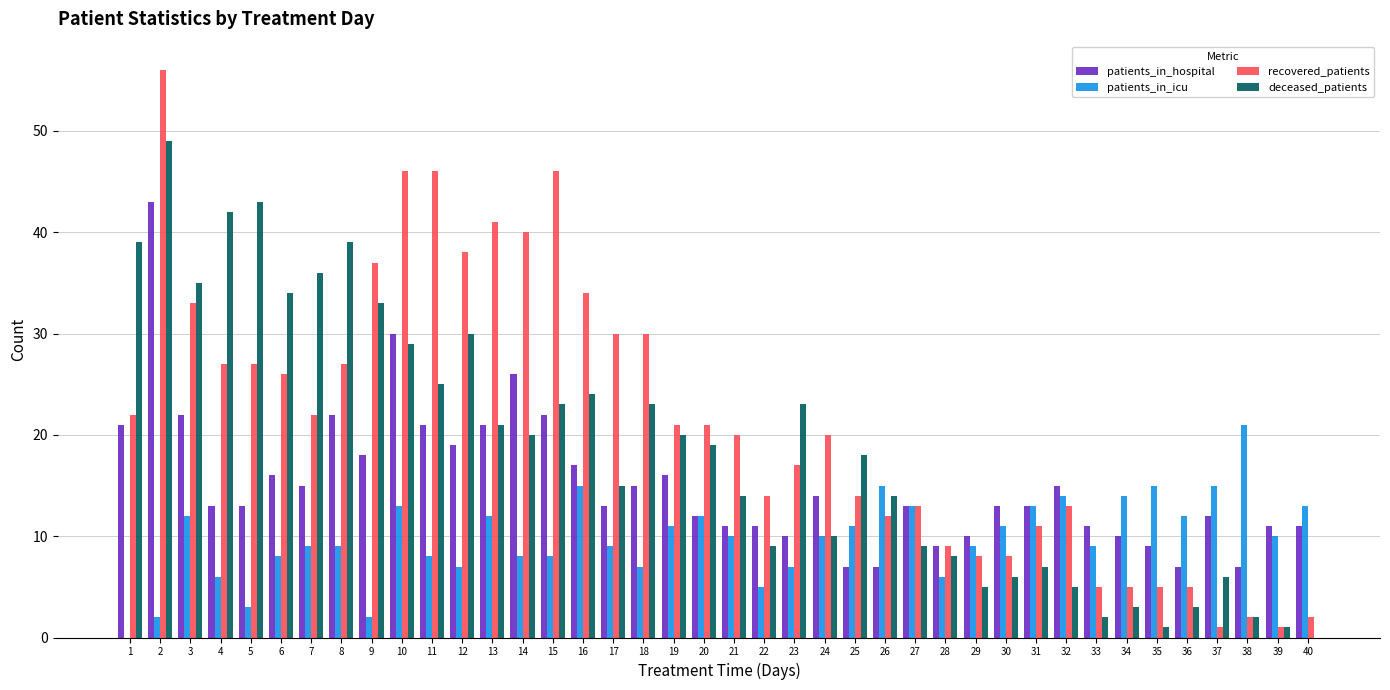

Reading right to left, what are all the values shown in this chart?

patients_in_hospital: 40=11	39=11	38=7	37=12	36=7	35=9	34=10	33=11	32=15	31=13	30=13	29=10	28=9	27=13	26=7	25=7	24=14	23=10	22=11	21=11	20=12	19=16	18=15	17=13	16=17	15=22	14=26	13=21	12=19	11=21	10=30	9=18	8=22	7=15	6=16	5=13	4=13	3=22	2=43	1=21
patients_in_icu: 40=13	39=10	38=21	37=15	36=12	35=15	34=14	33=9	32=14	31=13	30=11	29=9	28=6	27=13	26=15	25=11	24=10	23=7	22=5	21=10	20=12	19=11	18=7	17=9	16=15	15=8	14=8	13=12	12=7	11=8	10=13	9=2	8=9	7=9	6=8	5=3	4=6	3=12	2=2	1=0
recovered_patients: 40=2	39=1	38=2	37=1	36=5	35=5	34=5	33=5	32=13	31=11	30=8	29=8	28=9	27=13	26=12	25=14	24=20	23=17	22=14	21=20	20=21	19=21	18=30	17=30	16=34	15=46	14=40	13=41	12=38	11=46	10=46	9=37	8=27	7=22	6=26	5=27	4=27	3=33	2=56	1=22
deceased_patients: 40=0	39=1	38=2	37=6	36=3	35=1	34=3	33=2	32=5	31=7	30=6	29=5	28=8	27=9	26=14	25=18	24=10	23=23	22=9	21=14	20=19	19=20	18=23	17=15	16=24	15=23	14=20	13=21	12=30	11=25	10=29	9=33	8=39	7=36	6=34	5=43	4=42	3=35	2=49	1=39